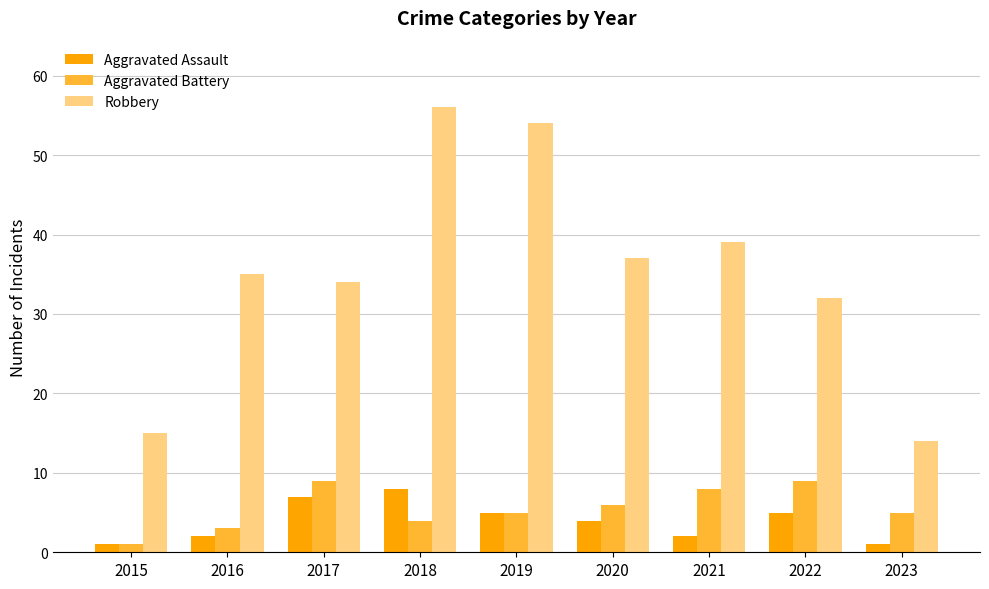

Is the value of Aggravated Assault at 2022 greater than the value of Robbery at 2015?

No